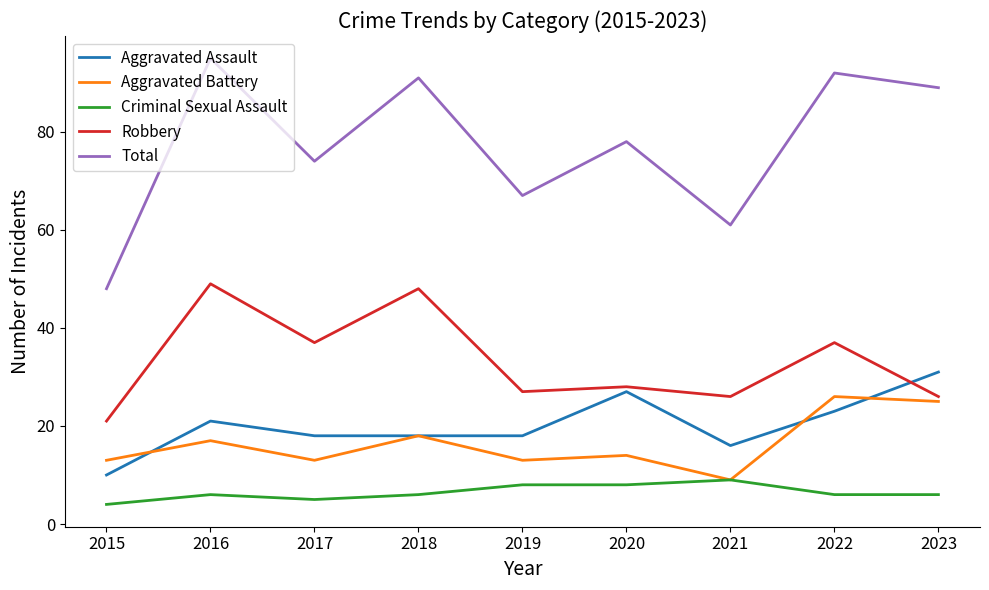

True or false: Robbery has a value of 28 at 2020.

True